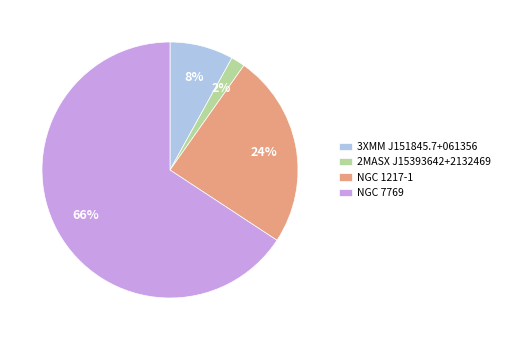

The 3XMM J151845.7+061356 slice represents 8% of the pie. True or false?

True